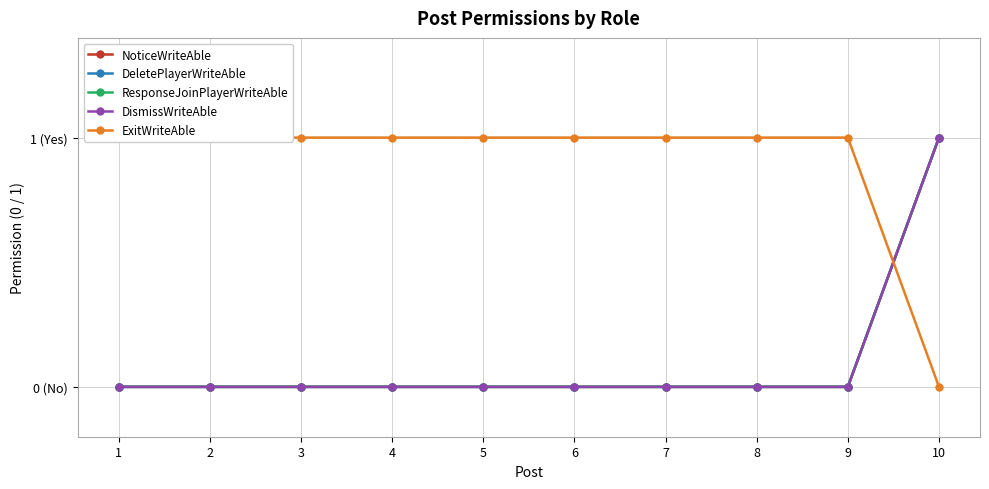

Rank the categories by DeletePlayerWriteAble value from highest to lowest.

10, 1, 2, 3, 4, 5, 6, 7, 8, 9